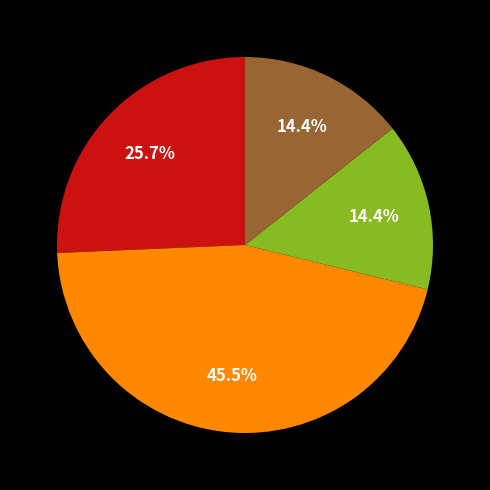

Is there a majority slice in this chart?

No